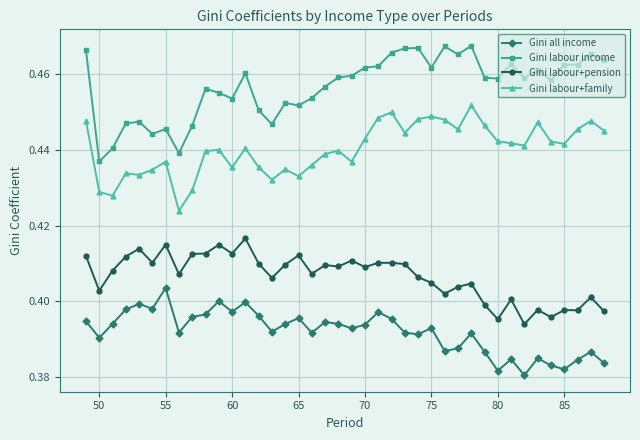

Which series has the largest total across all categories?

Gini labour income